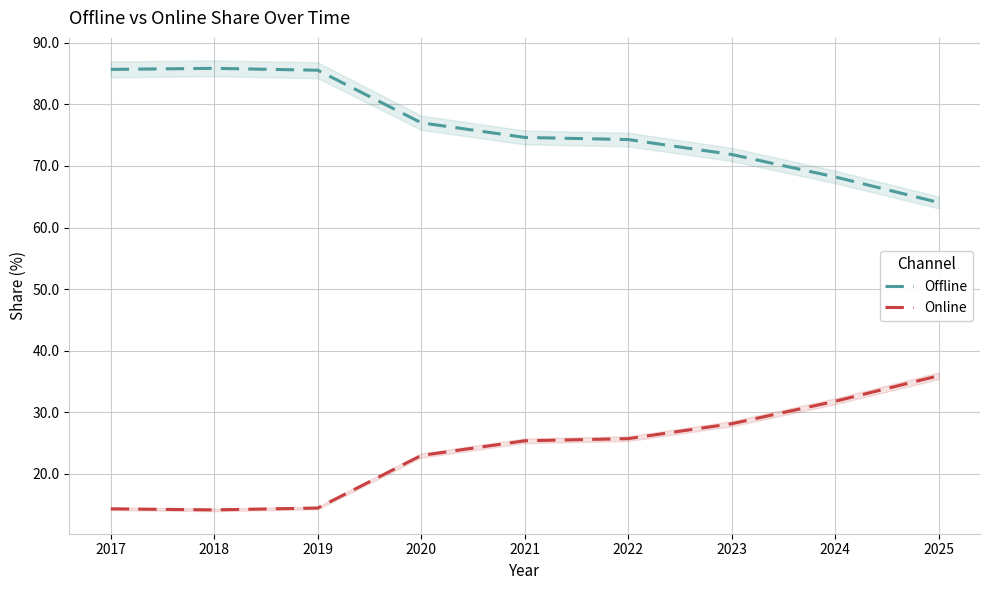

Which series has the largest total across all categories?

Offline